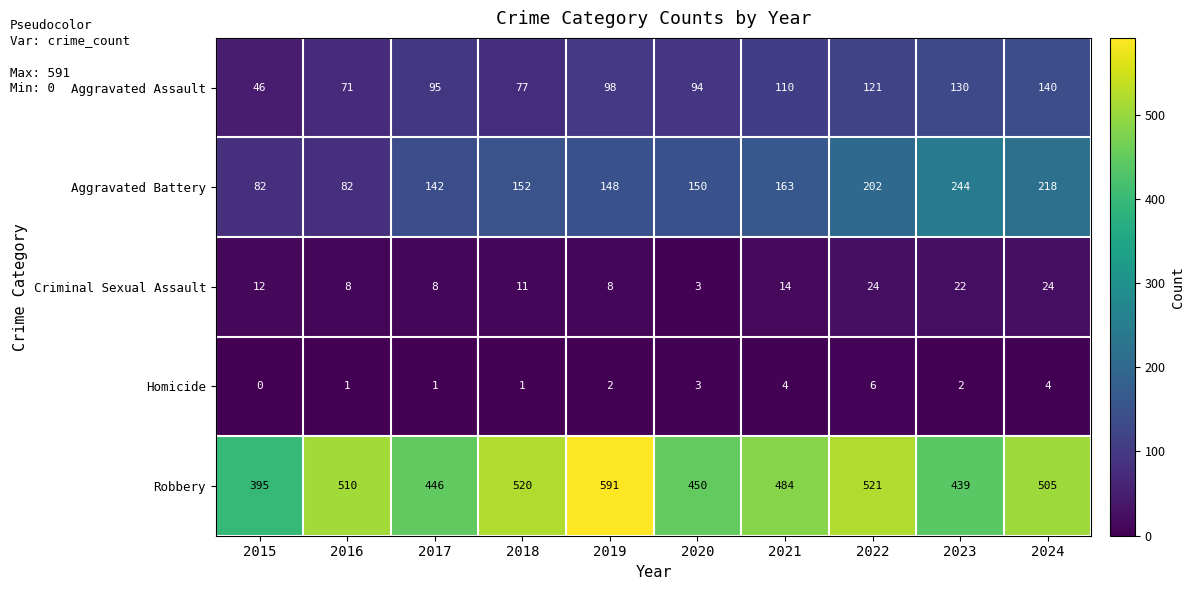

At which label does Homicide reach its minimum?

2015